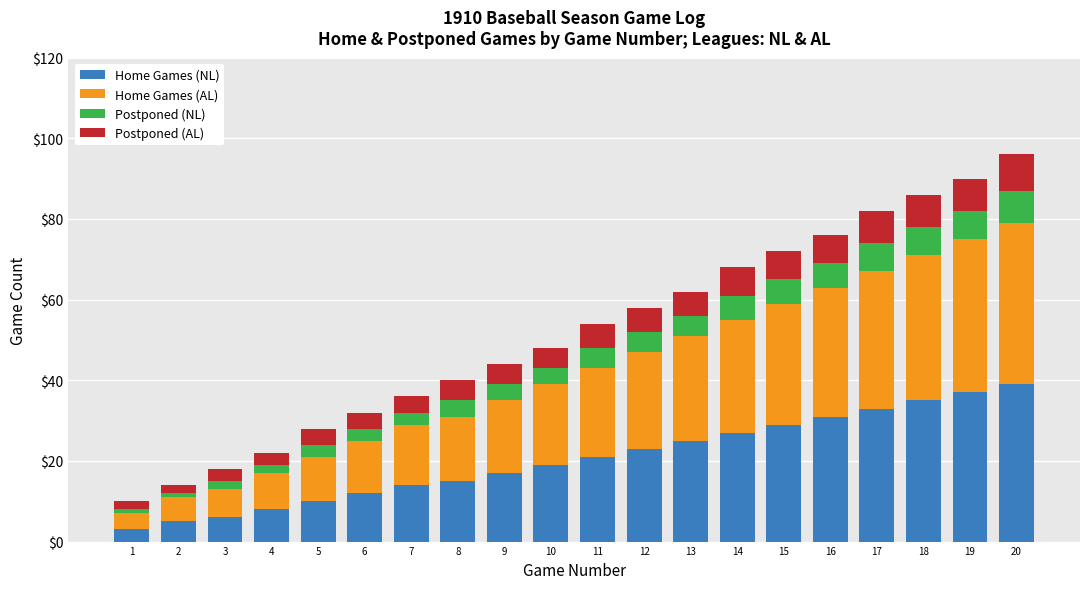

What is the highest value of the Home Games (NL) series?

39